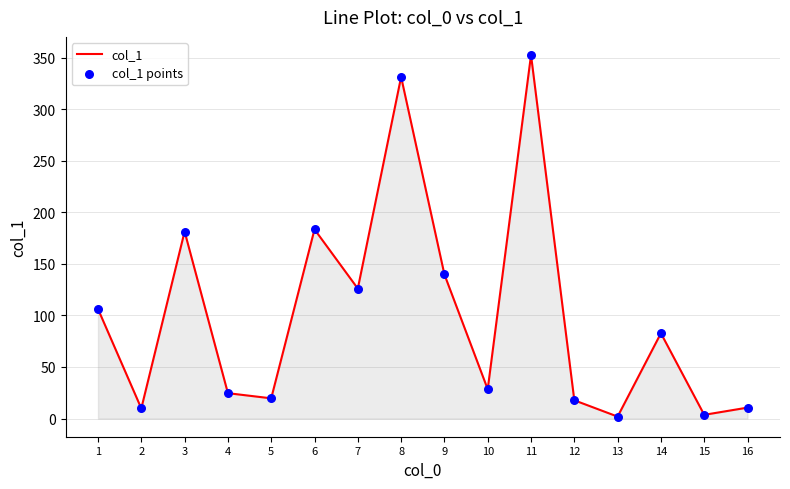

Approximately how many times larger is the value at 1 compared to 10?

3.7